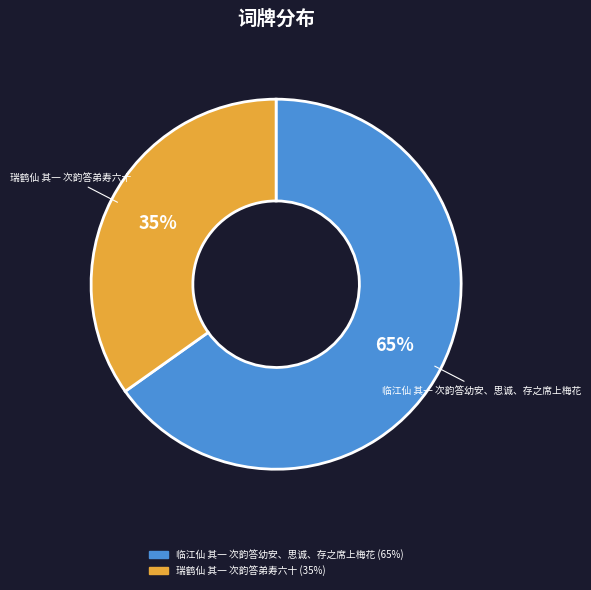

To the nearest percent, what is the combined percentage of 临江仙 其一 次韵答幼安、思诚、存之席上梅花 and 瑞鹤仙 其一 次韵答弟寿六十?

100%